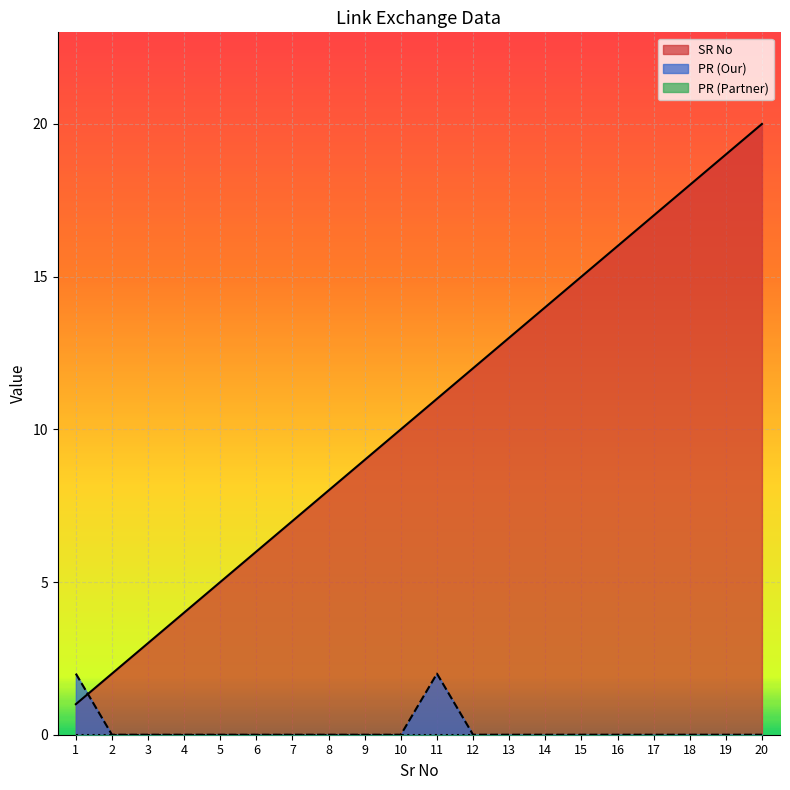

How many times do PR (Our) and SR No cross each other?

1